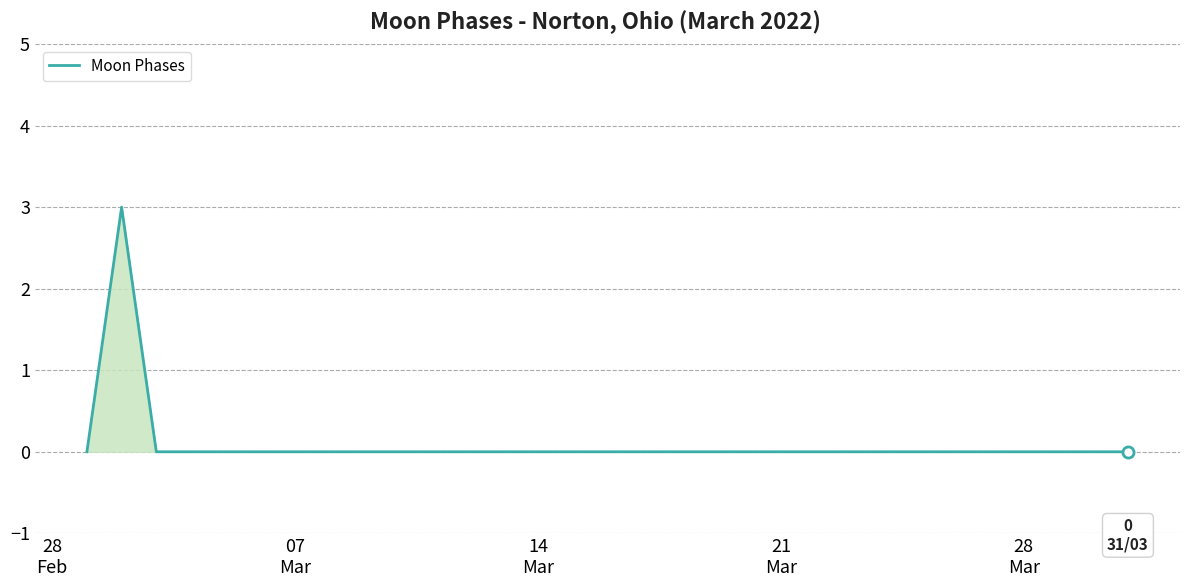

What is the maximum value shown in the chart?

3